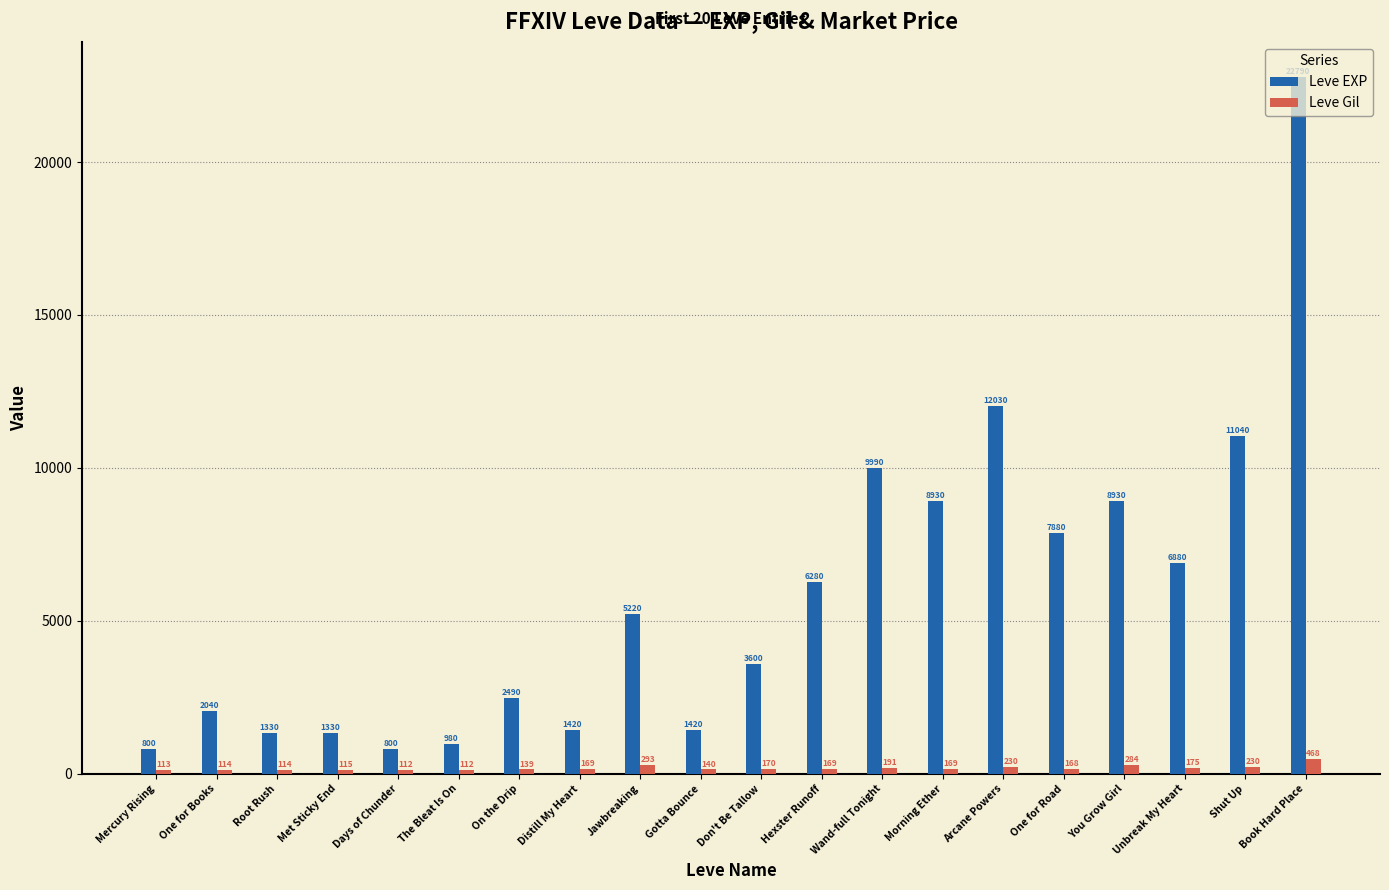

Where is Leve EXP nearest to the value 11795?

Arcane Powers